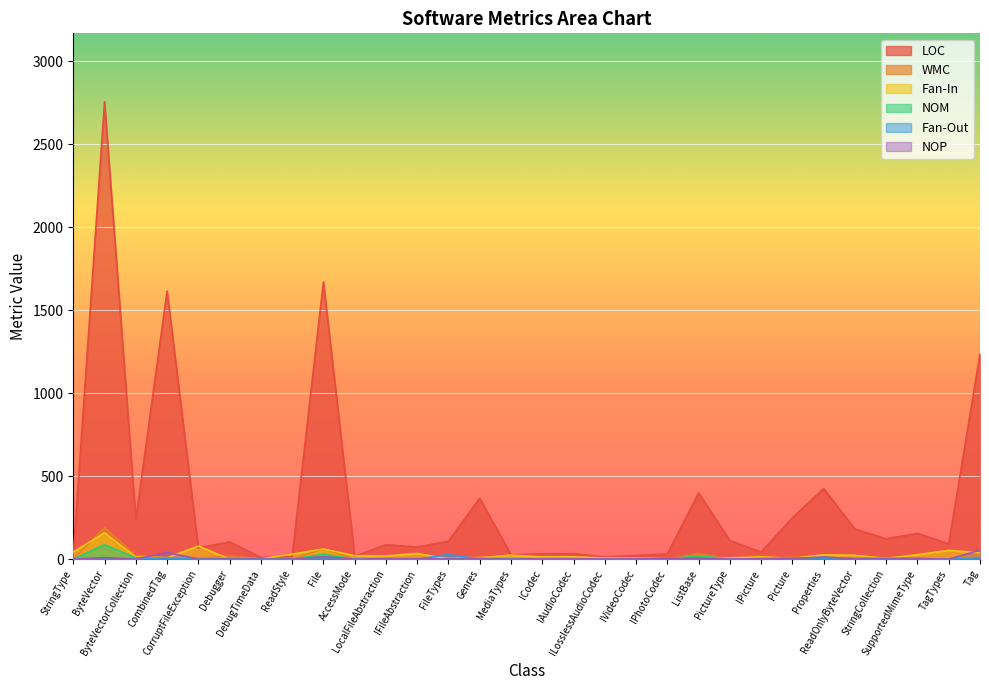

The NOP series shows 0 at Debugger. True or false?

True